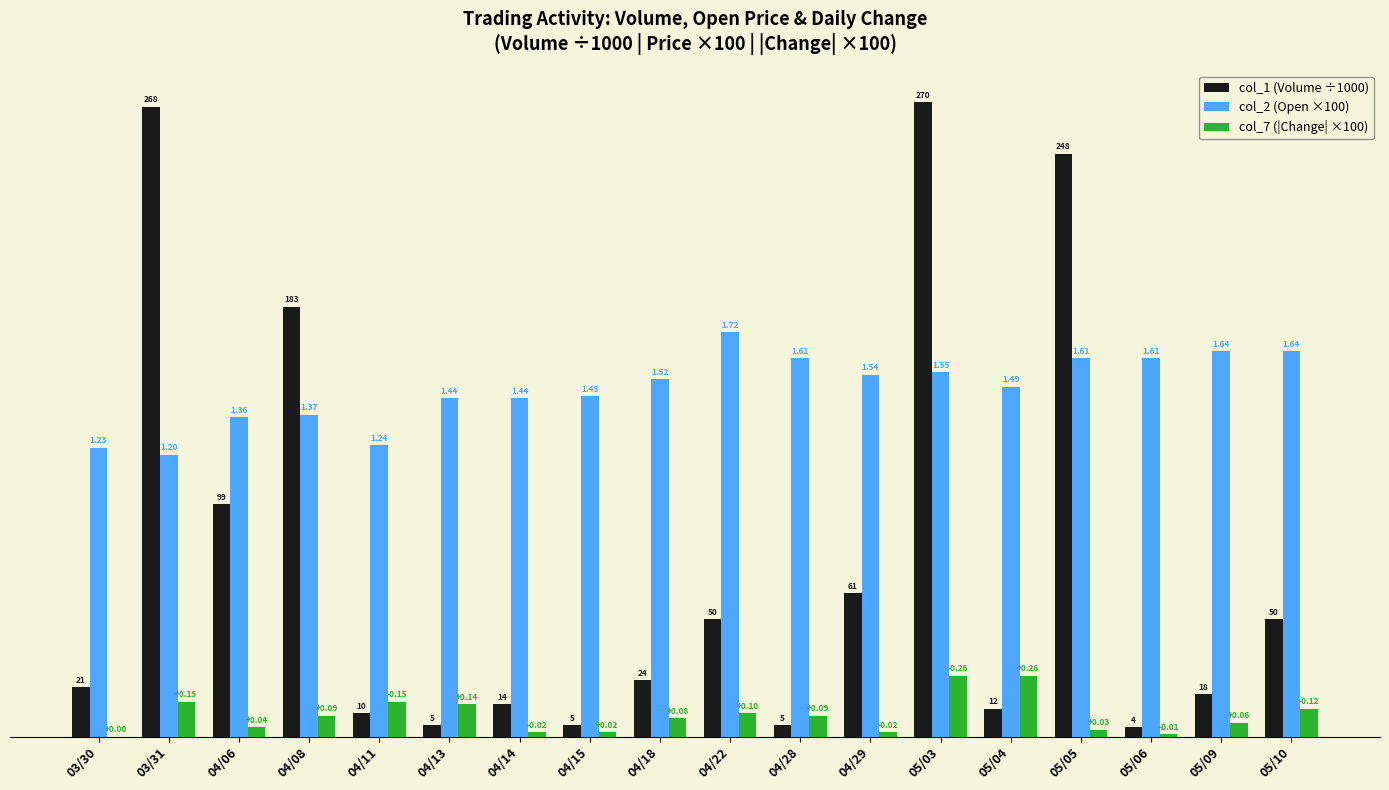

Are the bars horizontal?

No